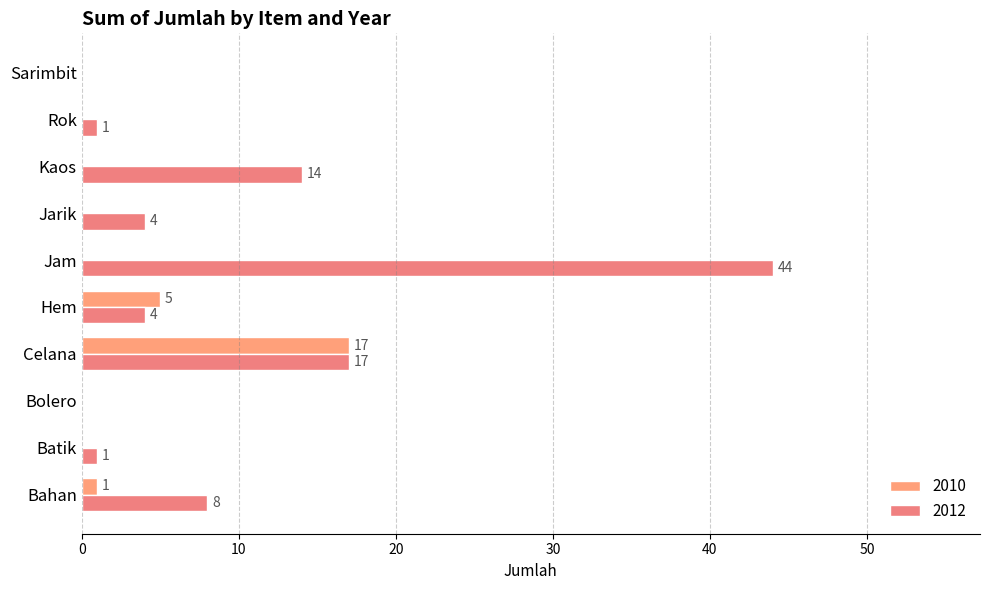

At how many categories does at least one series exceed 28?

1